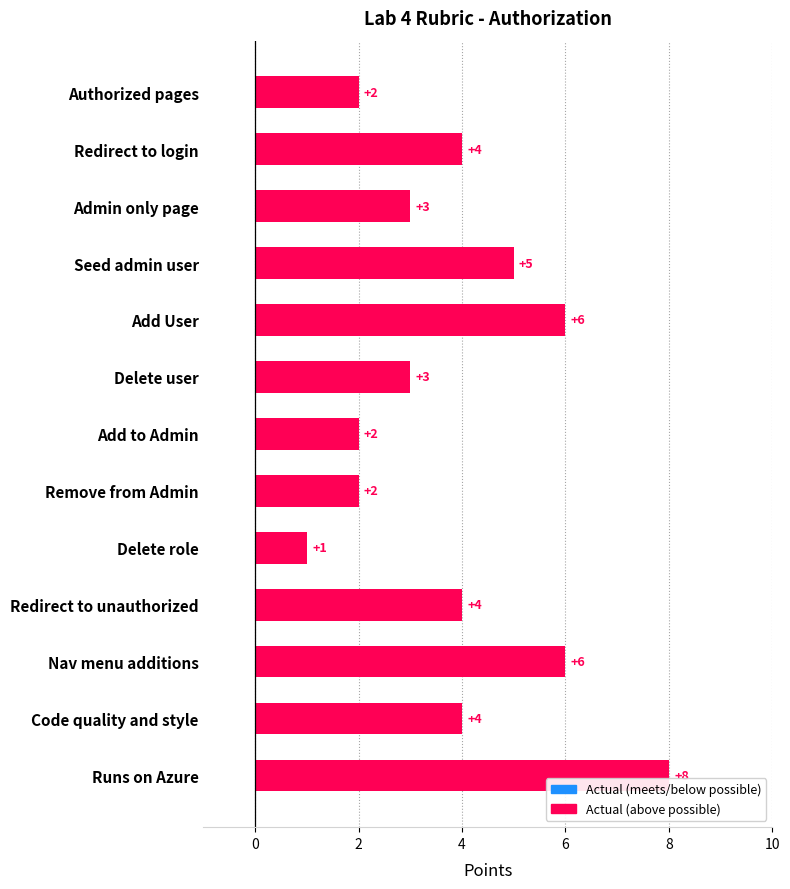

Which label corresponds to the largest value in the chart?

Runs on Azure